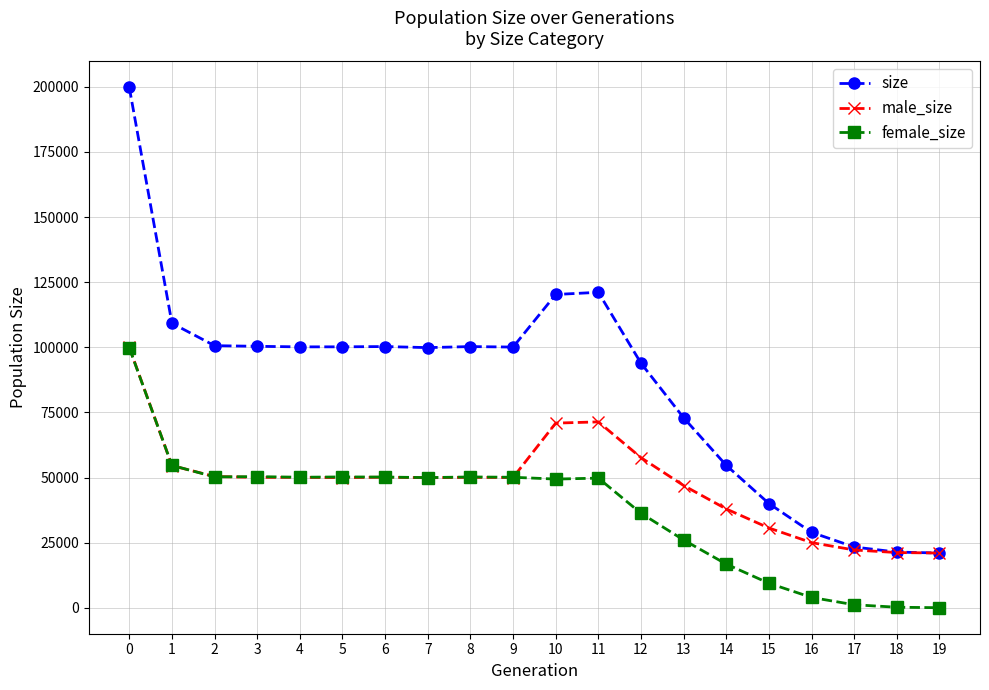

The value of female_size at 13 is 39084. True or false?

False